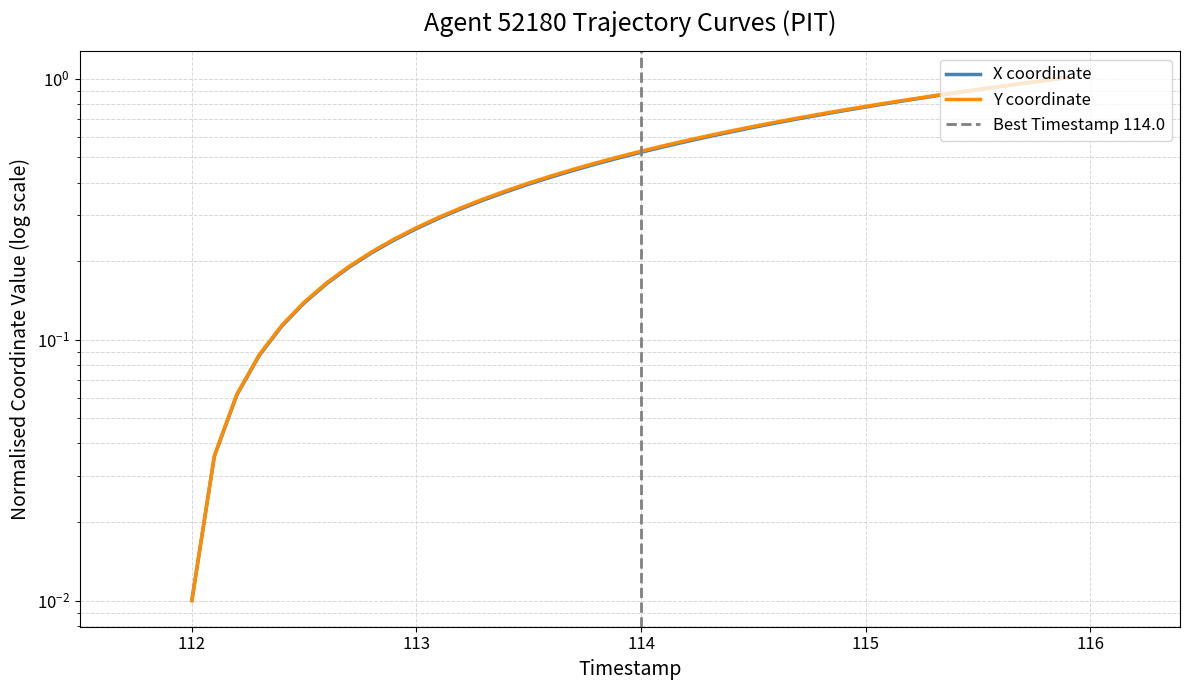

Is this an area chart (filled region under the line)?

No